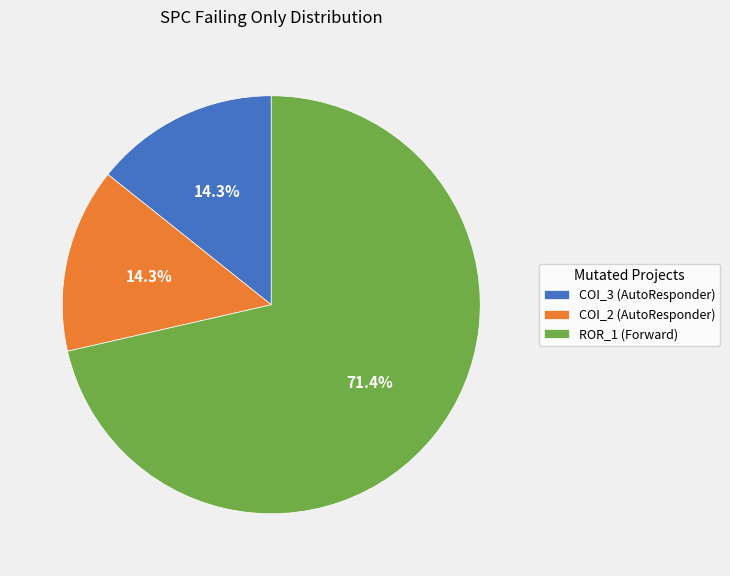

Approximately how many times larger is the value at ROR_1 (Forward) compared to COI_2 (AutoResponder)?

5.0